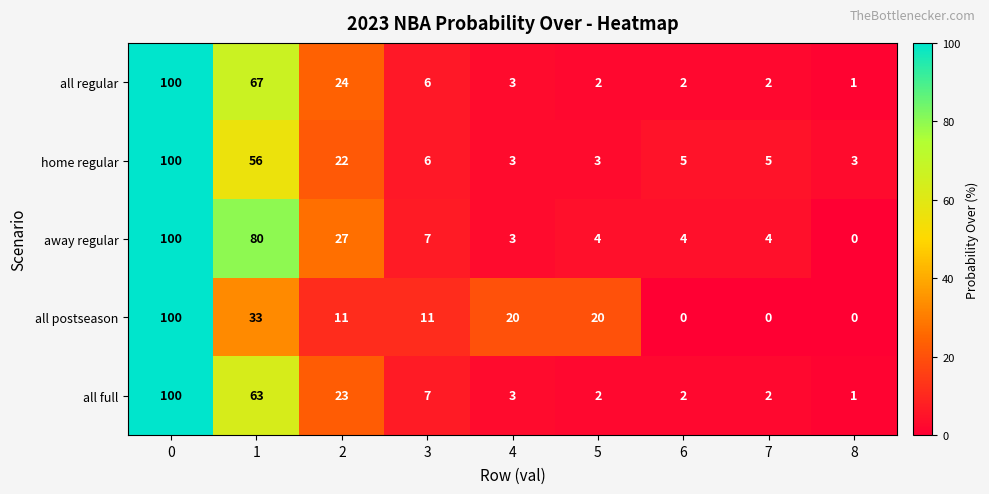

Which series has the largest total across all categories?

away regular